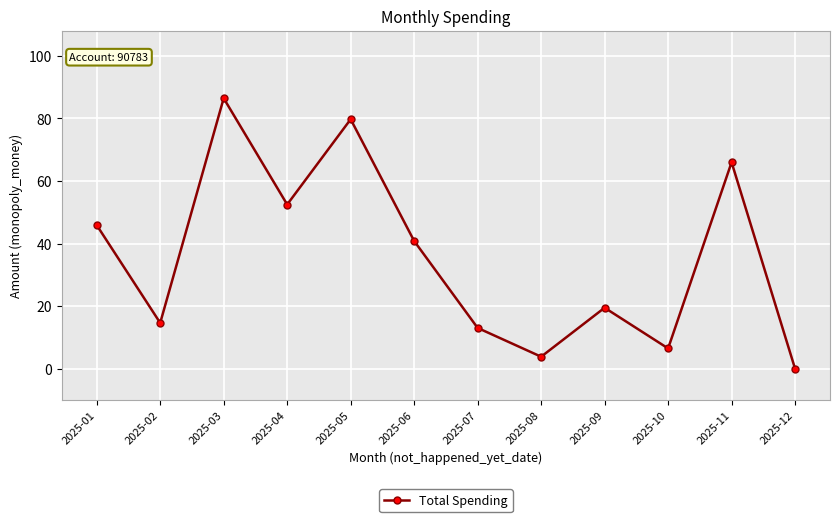

Rank the categories by value from highest to lowest.

2025-03, 2025-05, 2025-11, 2025-04, 2025-01, 2025-06, 2025-09, 2025-02, 2025-07, 2025-10, 2025-08, 2025-12